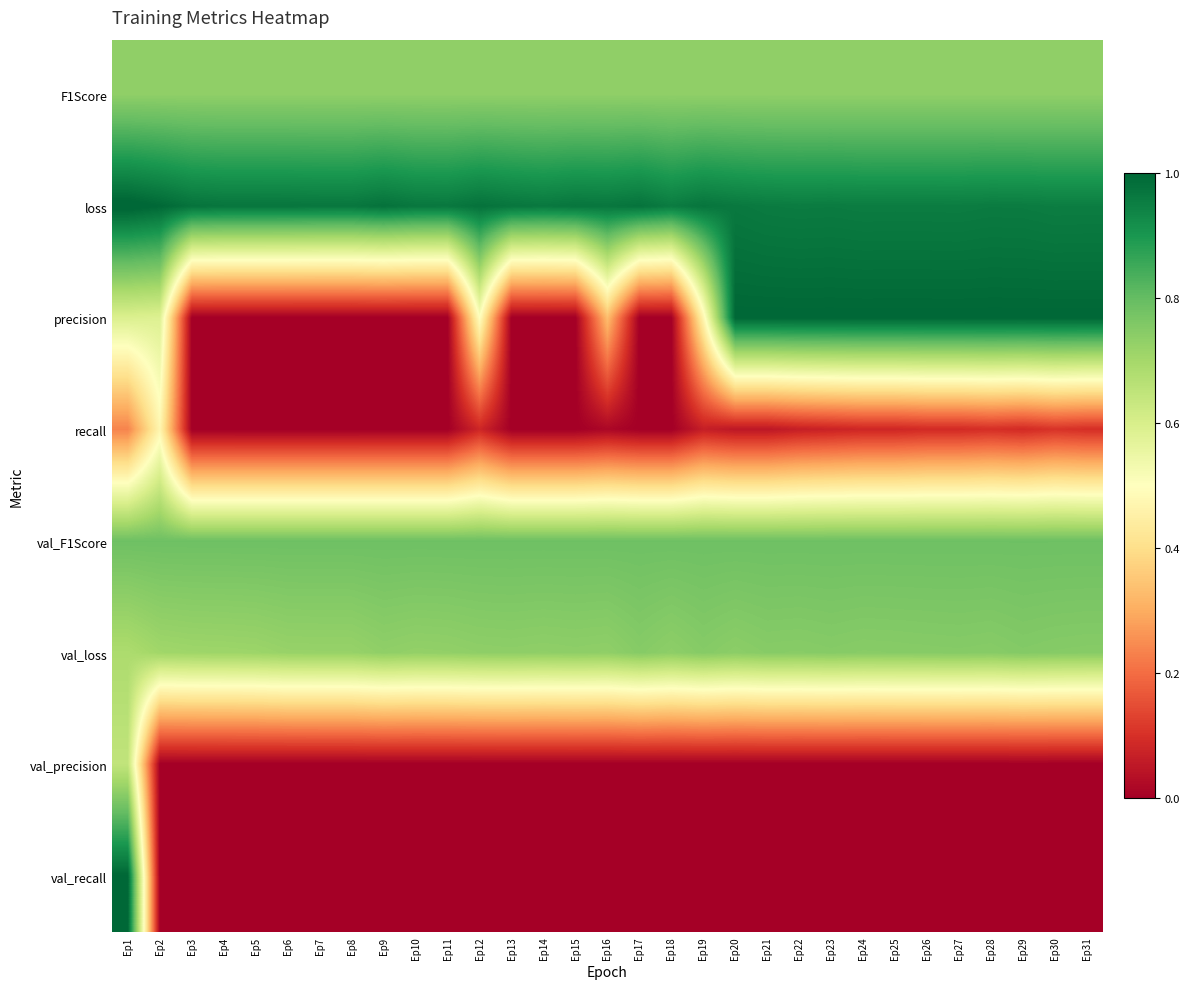

What is the maximum value shown in the chart?

1.0